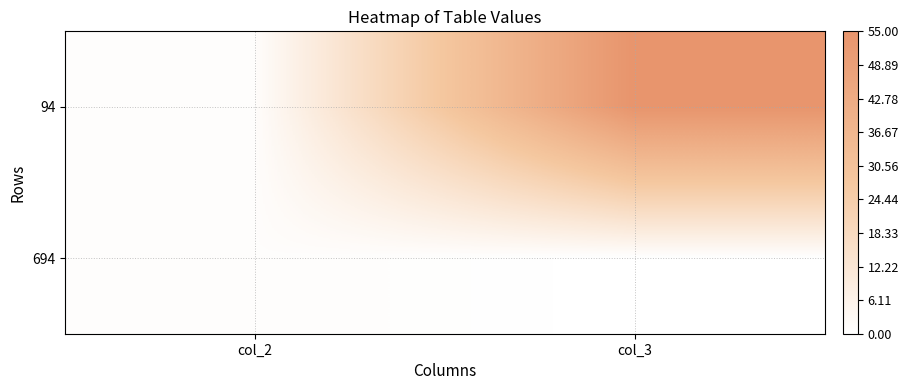

What is the spread (max minus min) of values at col_3?

55